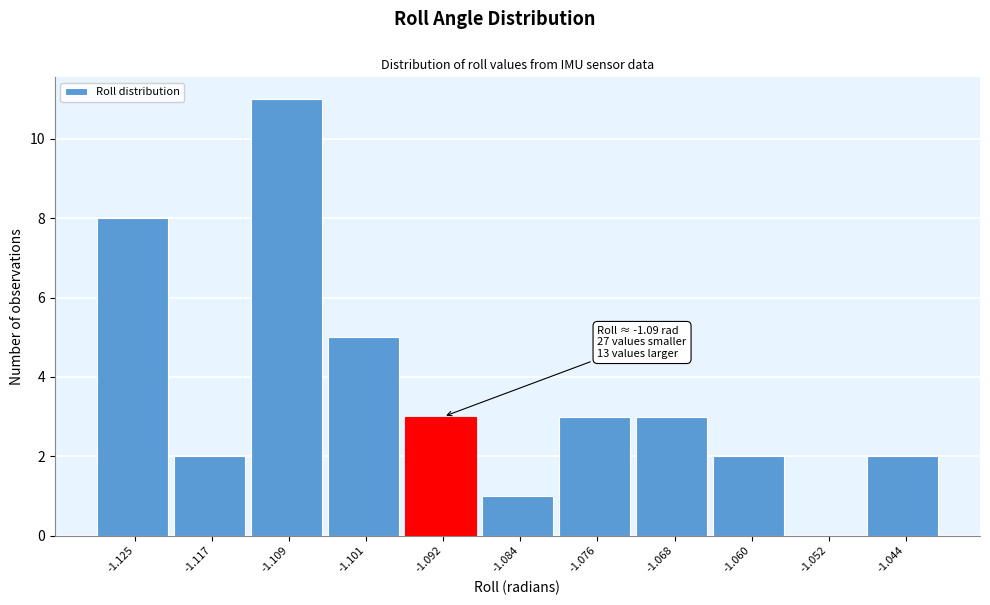

Reading left to right, extract all data points from this chart.

-1.125=8	-1.117=2	-1.109=11	-1.101=5	-1.092=3	-1.084=1	-1.076=3	-1.068=3	-1.060=2	-1.052=0	-1.044=2